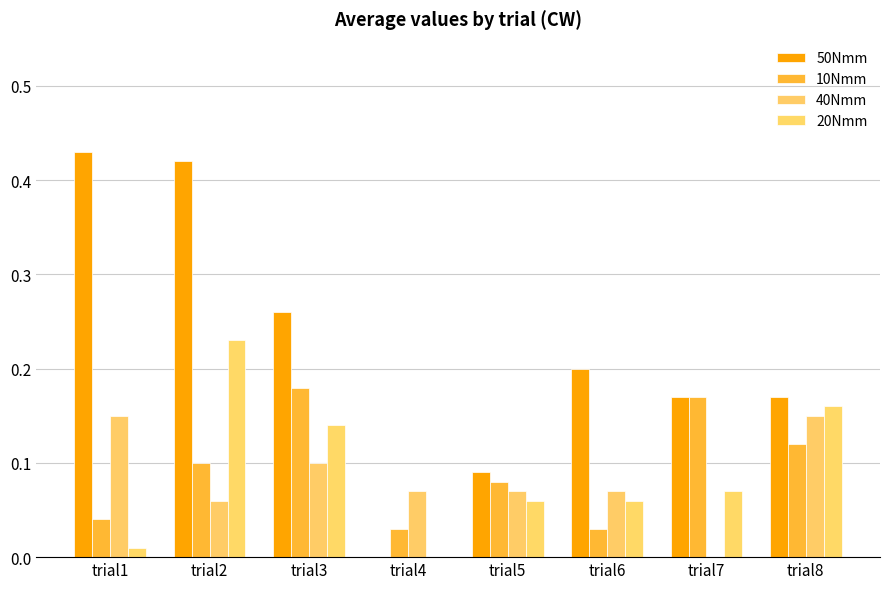

What are all the series names shown in the legend?

50Nmm, 10Nmm, 40Nmm, 20Nmm